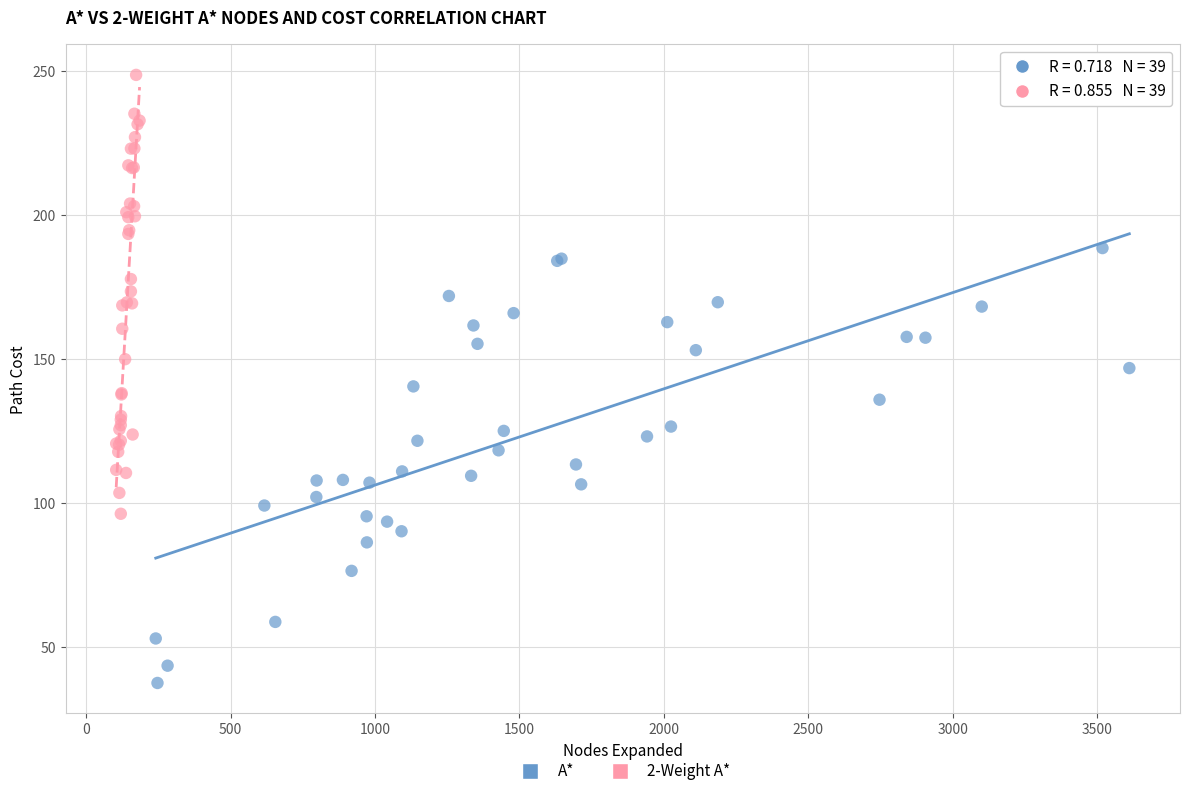

Which series contains the highest Y value?

2-Weight A*